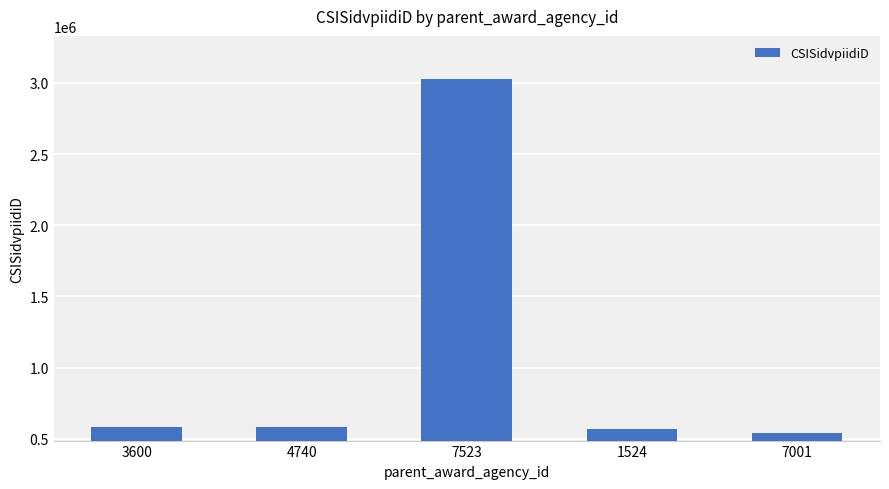

What is the difference between the maximum and minimum values?

2486777